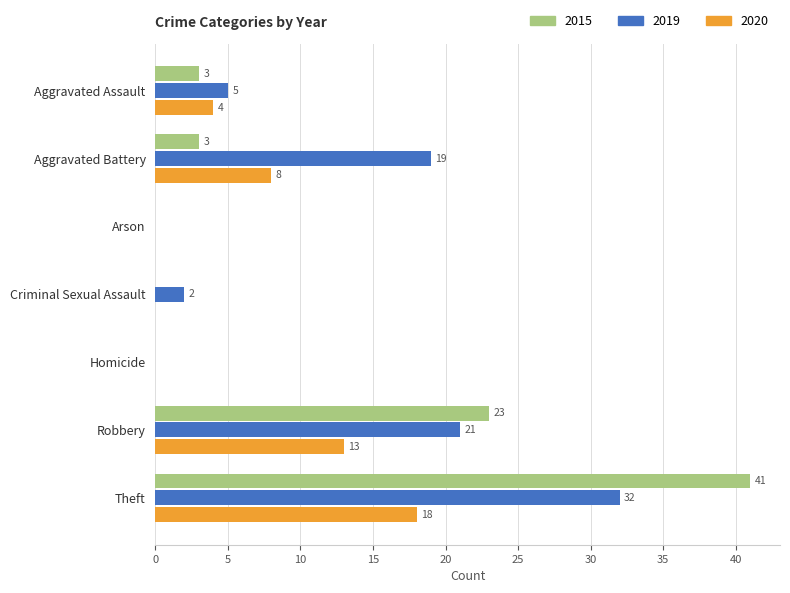

What is the sum of all 2020 values?

43